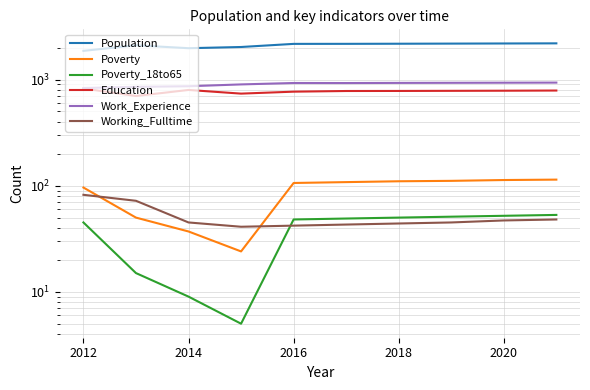

What is the difference between the second highest and minimum values in the Poverty series?

89